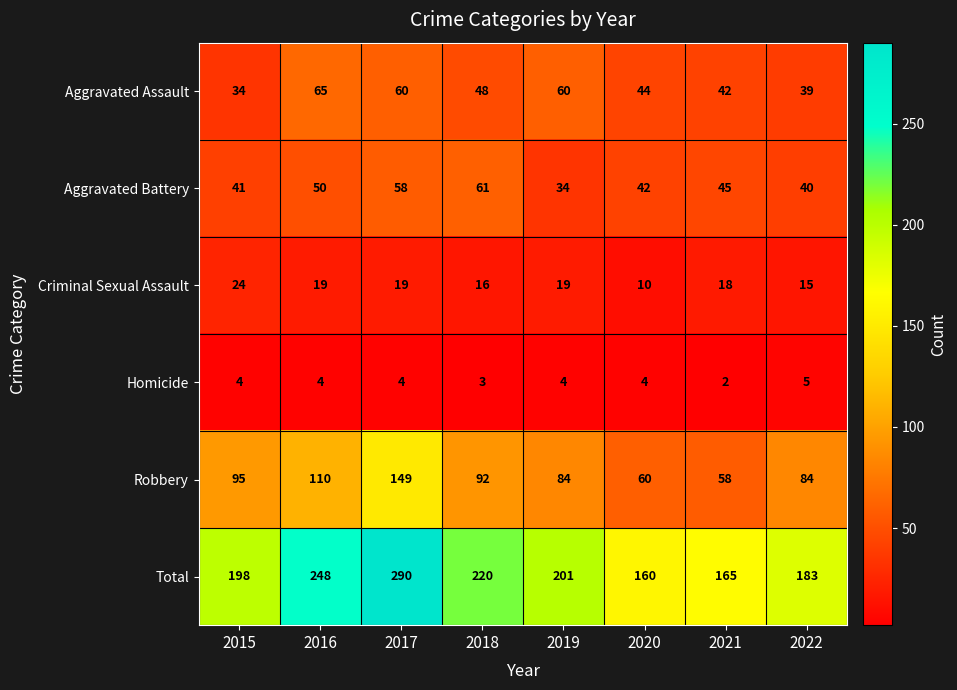

At which label does Aggravated Battery reach its minimum?

2019